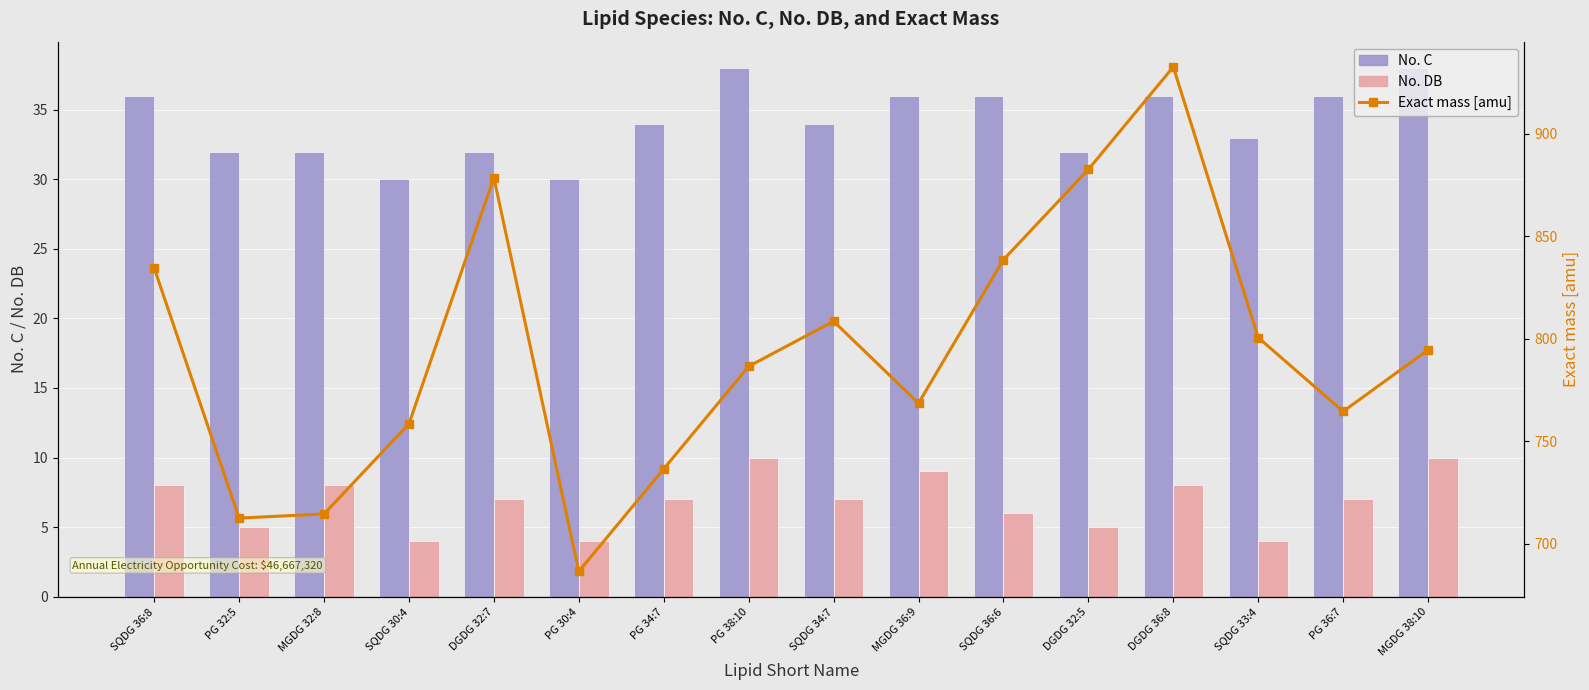

The No. C series shows 32.0 at MGDG 32:8. True or false?

True